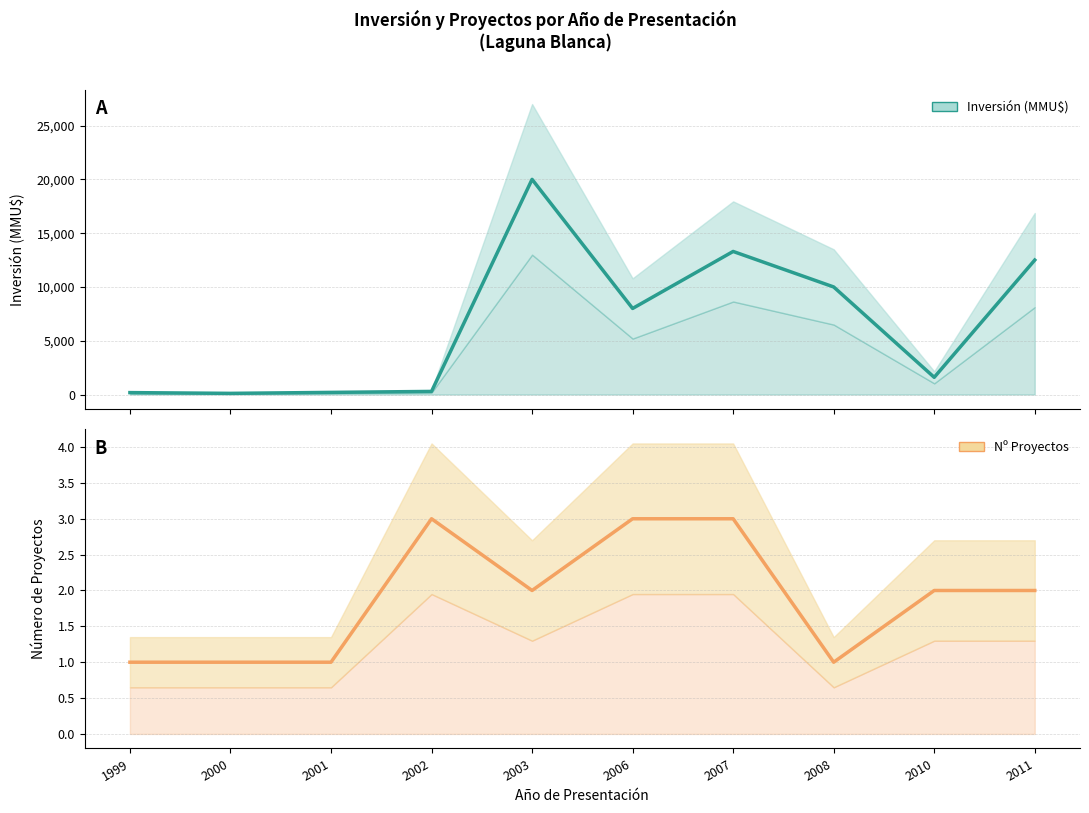

What is the sum of the Inversión (MMU$) values at 2010 and 2003?

21600